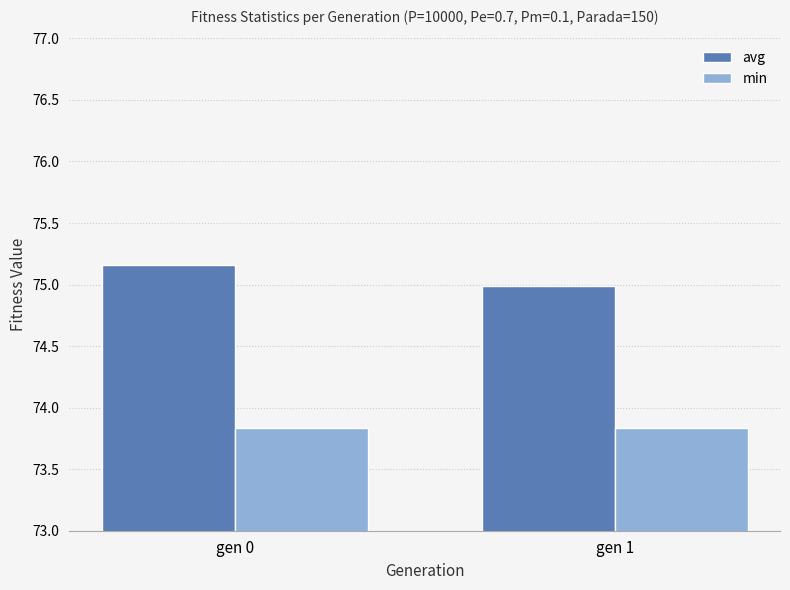

At gen 0, list the series in order from largest to smallest.

avg, min